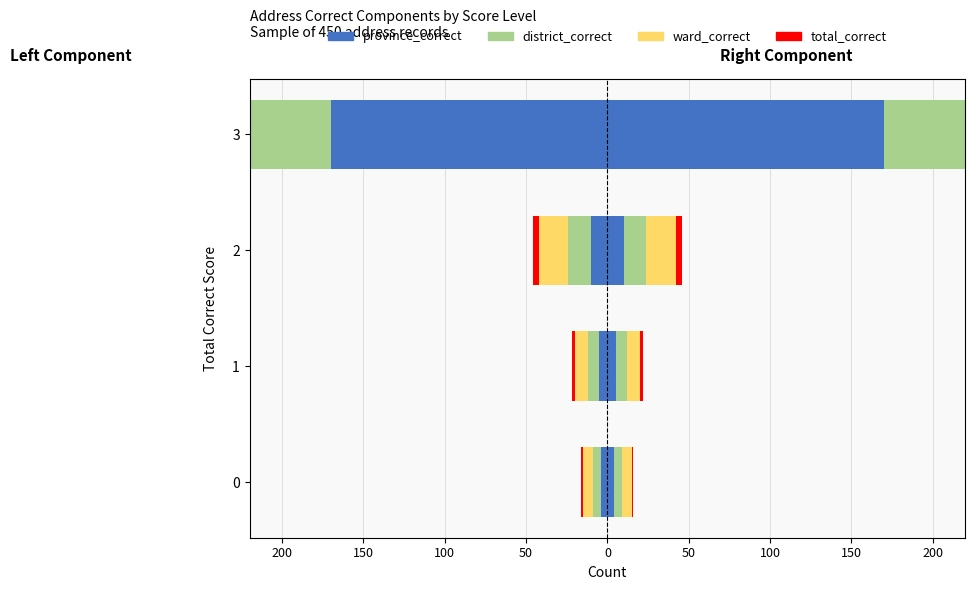

What is the maximum value for total_correct?

-1